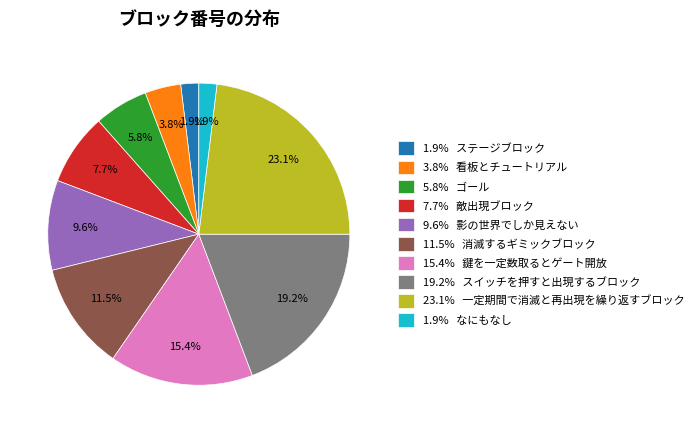

Which slice is the largest?

23.1% 一定期間で消滅と再出現を繰り返すブロック